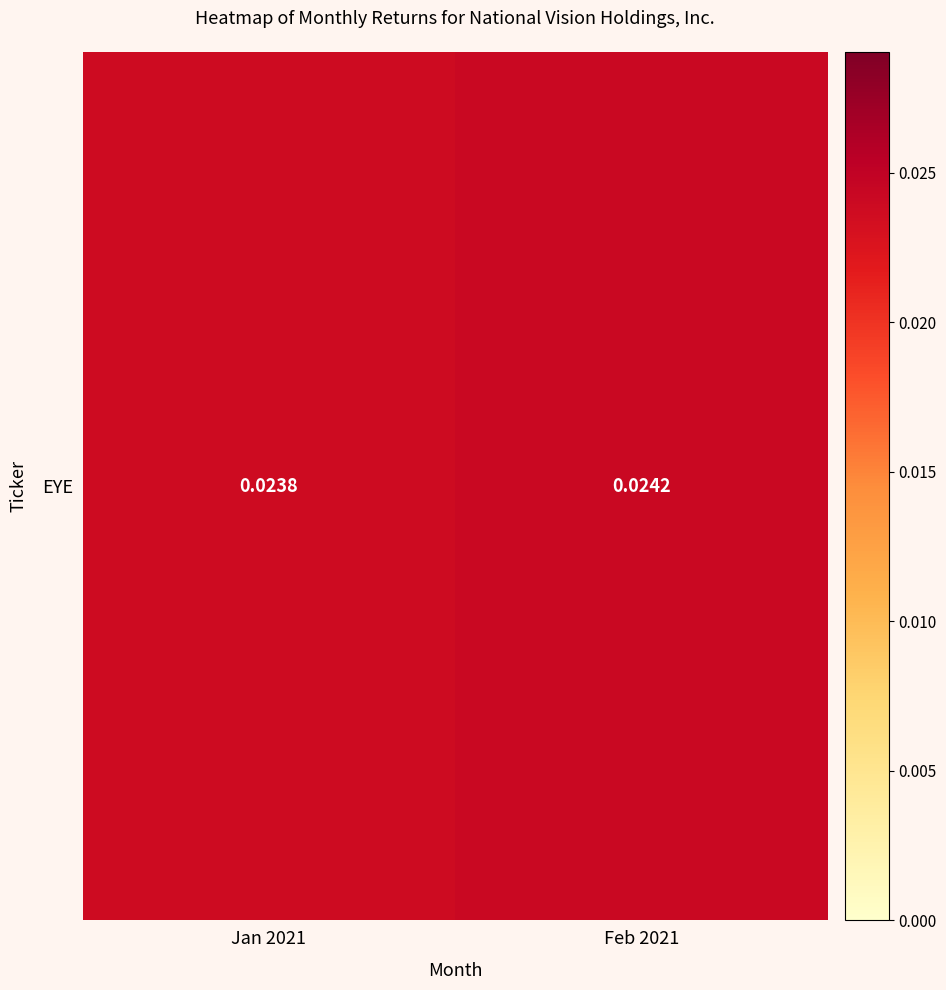

Is it true that the value at Jan 2021 is 0.0?

False